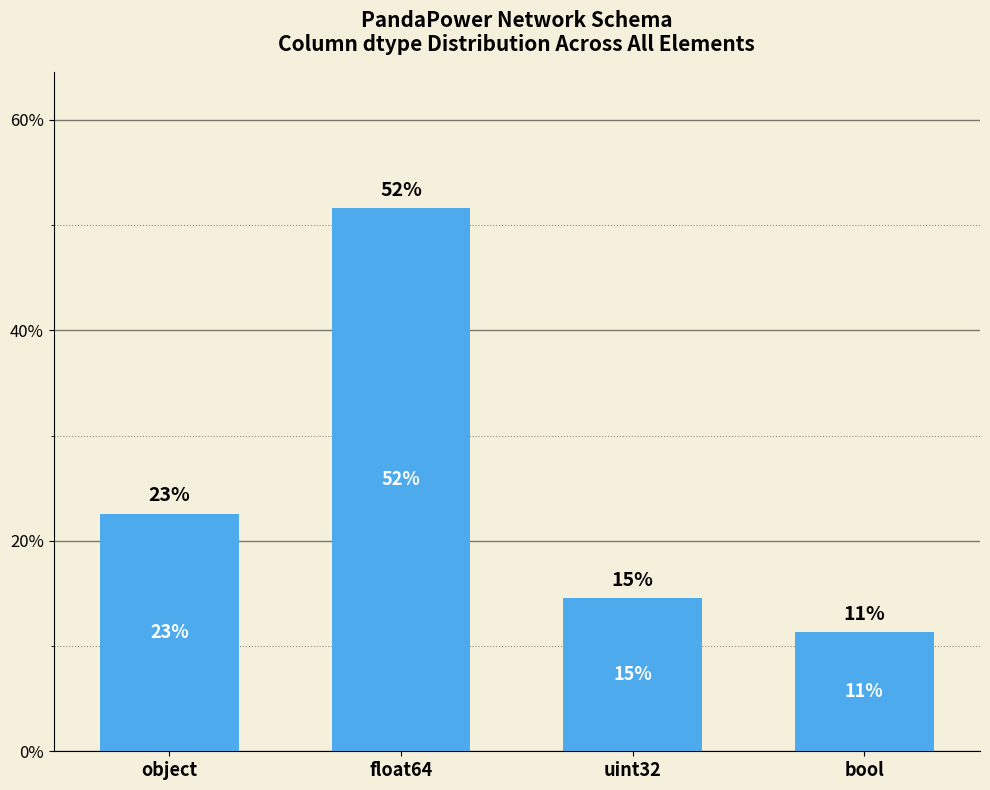

List the labels in order of value, smallest first.

bool, uint32, object, float64